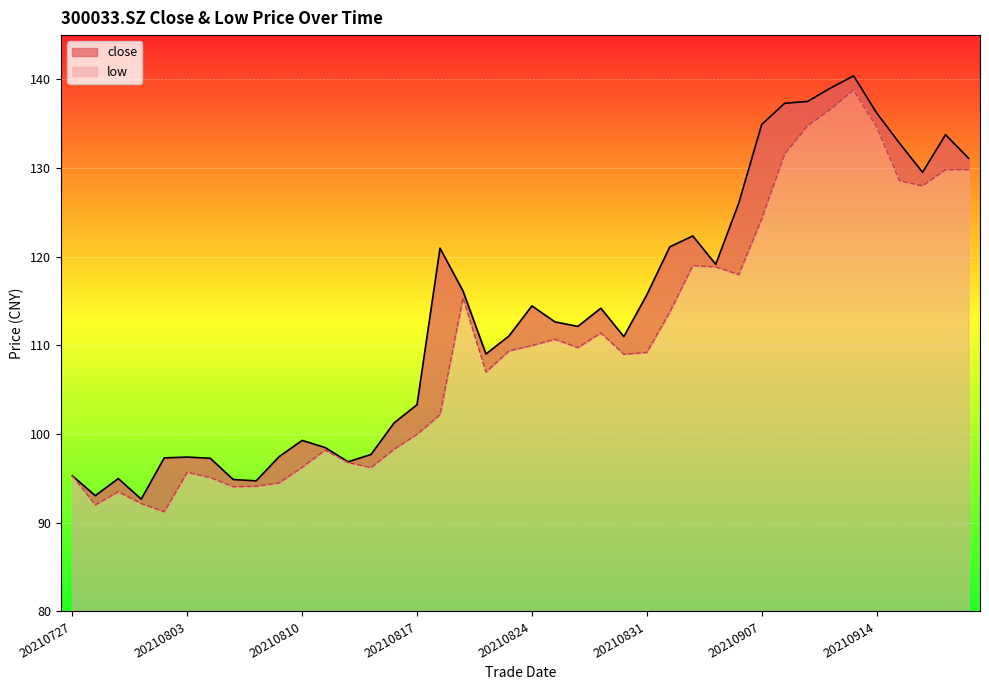

True or false: low and close intersect in this chart.

False